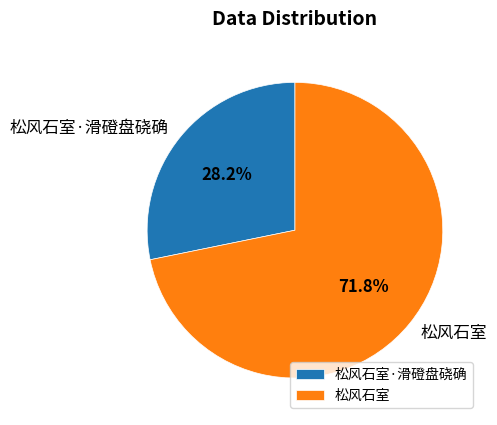

To the nearest percent, what percentage of the pie is 松风石室?

72%